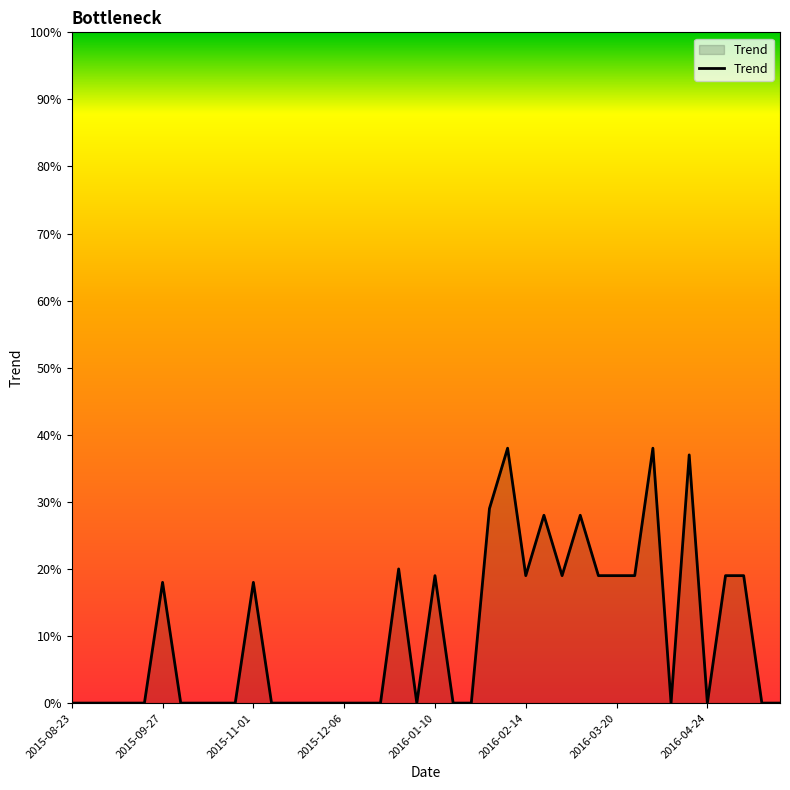

What is the greatest value displayed?

38